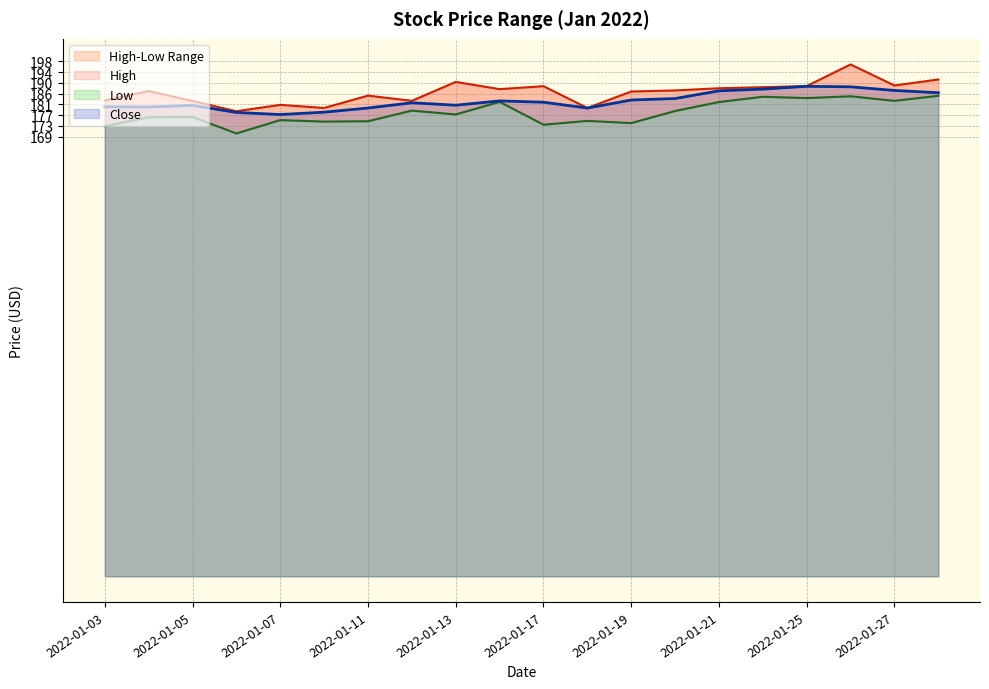

At which category does High reach its first local valley?

2022-01-06